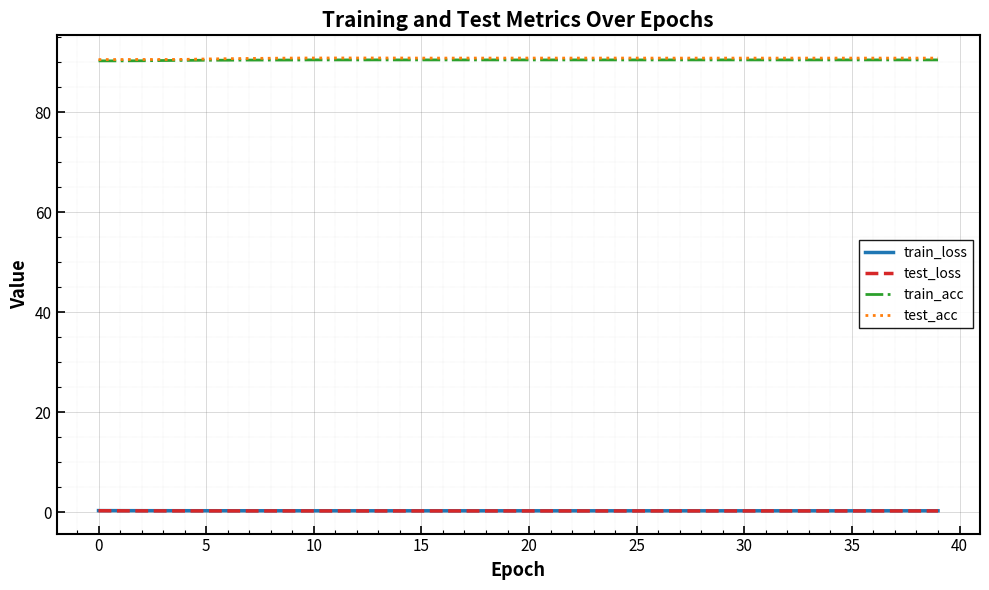

True or false: test_acc and train_loss intersect in this chart.

False